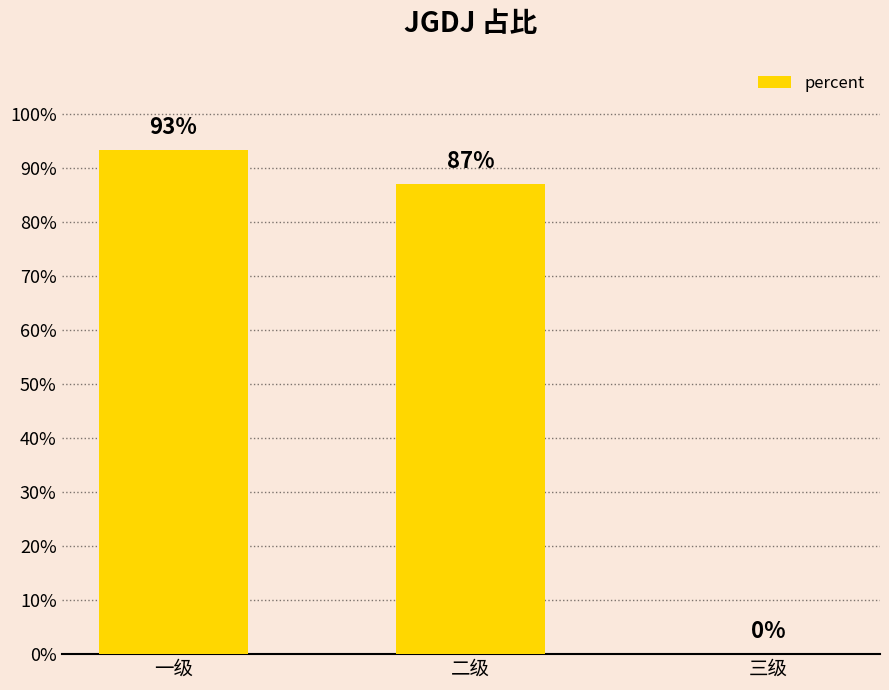

What is the label of the 1st bar from the left?

一级